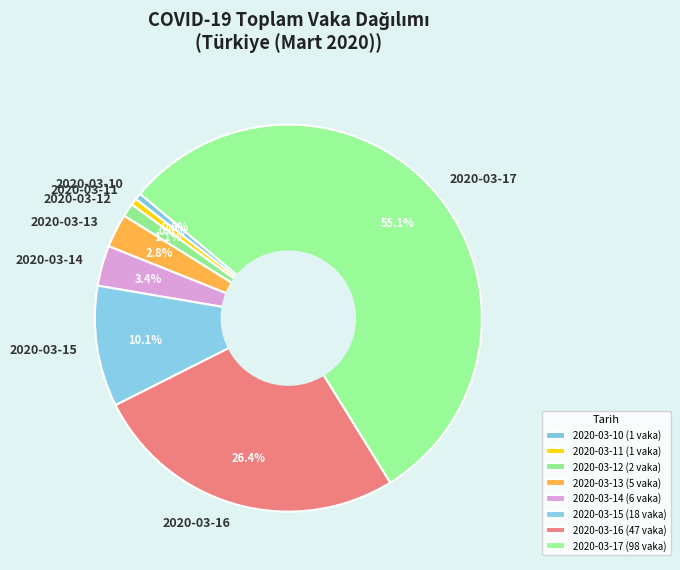

To the nearest percent, what is the average slice percentage?

12%